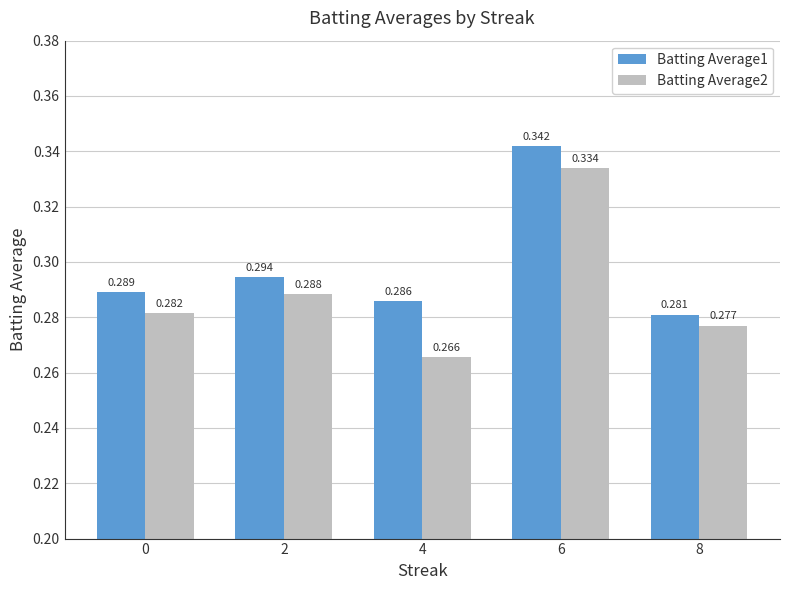

At which label does Batting Average2 reach its peak?

6